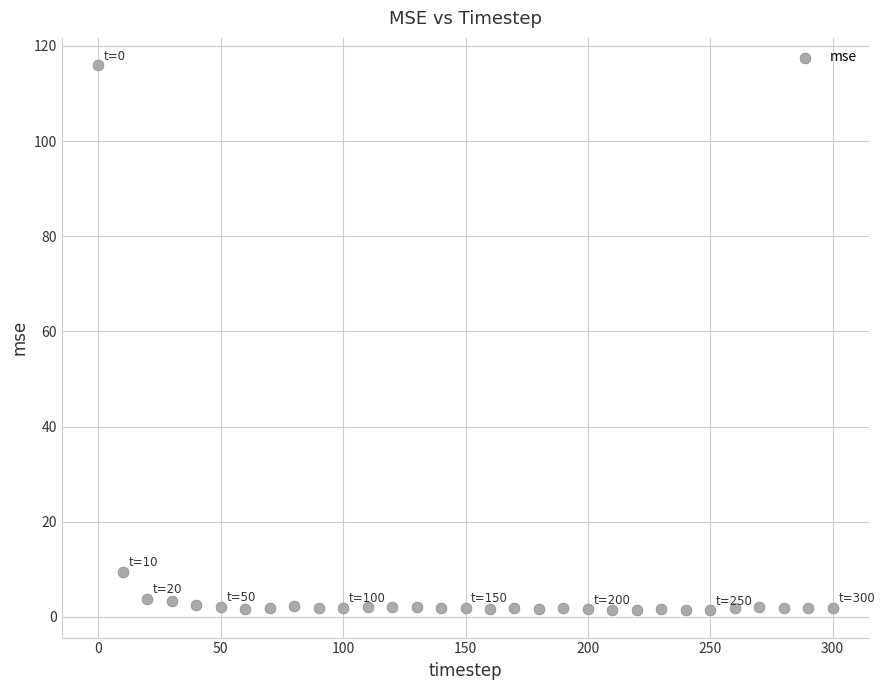

What is the range of X values (max minus min)?

300.0